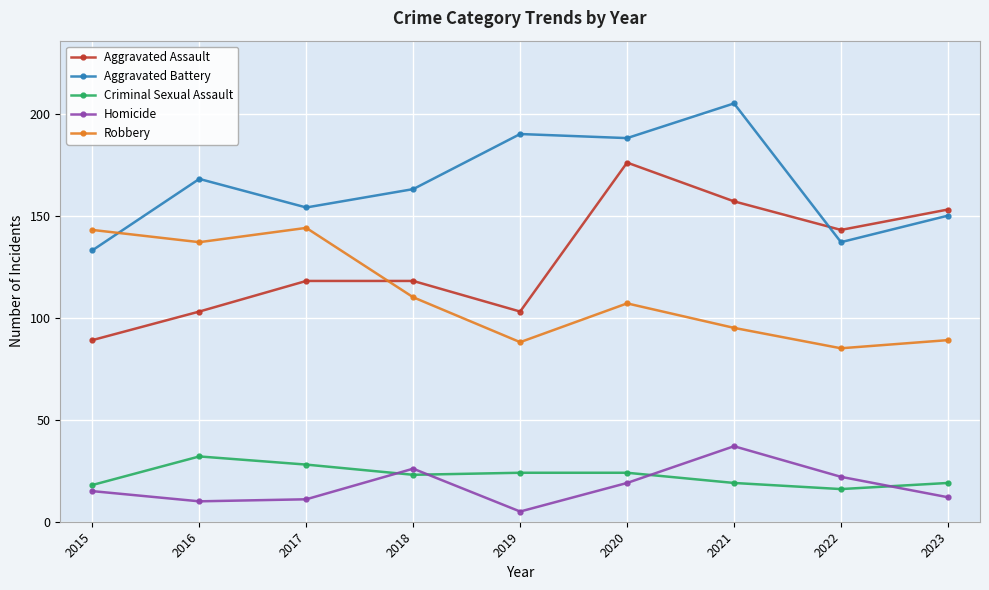

True or false: Criminal Sexual Assault has a value of 9 at 2020.

False